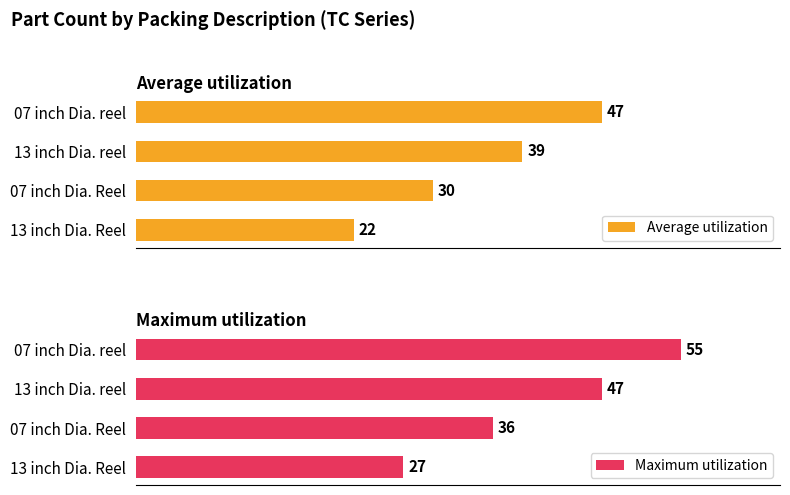

Count the number of data series in this chart.

2